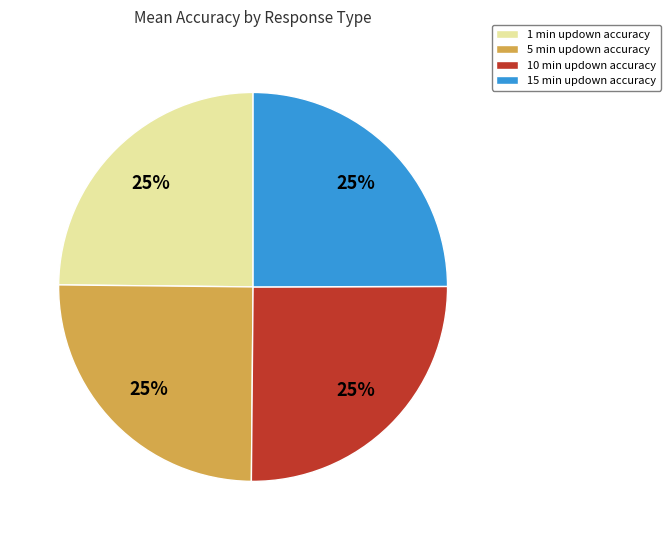

How many slices are in this pie chart?

4